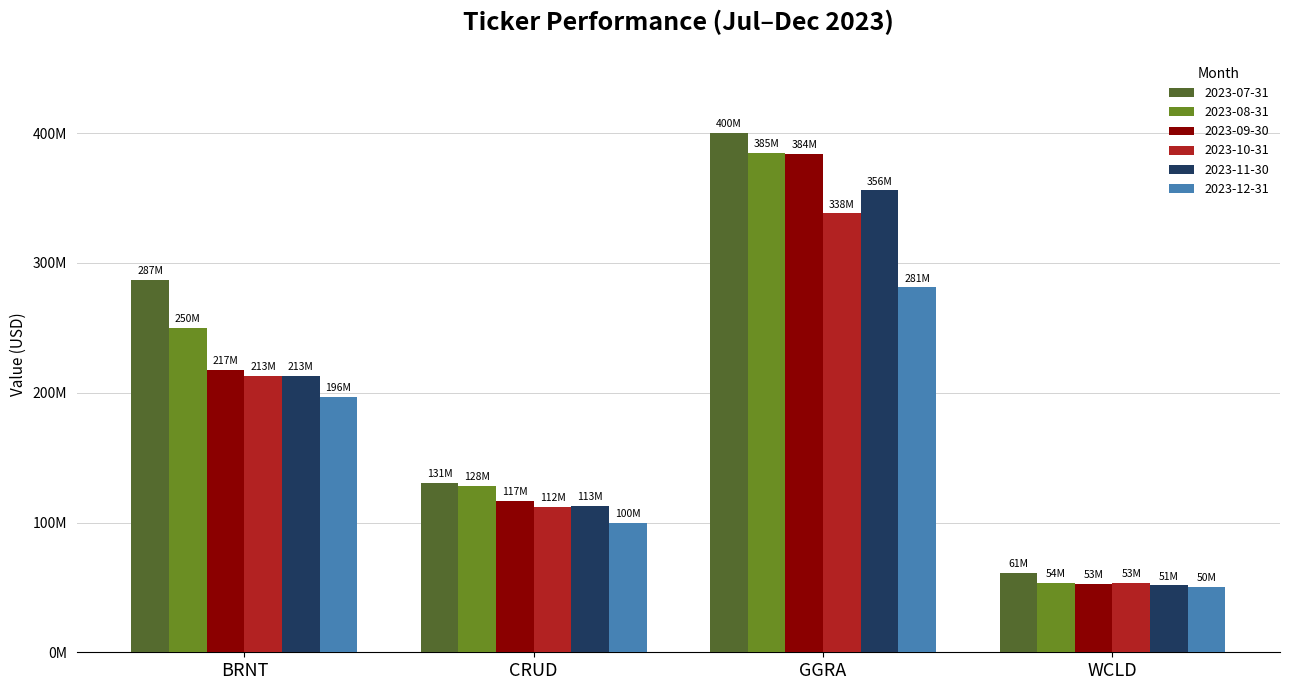

What are all the series names shown in the legend?

2023-07-31, 2023-08-31, 2023-09-30, 2023-10-31, 2023-11-30, 2023-12-31